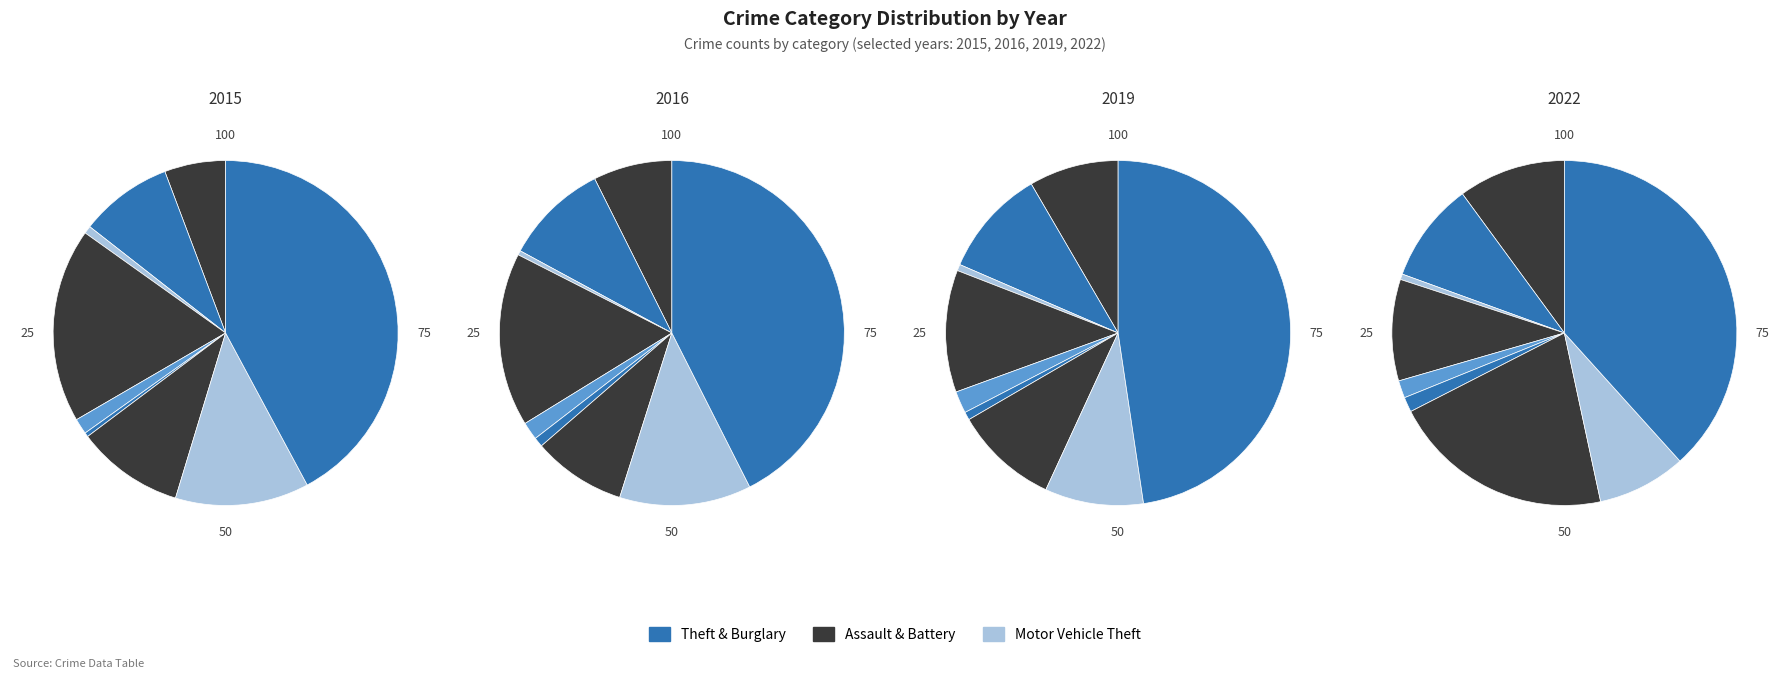

Which slice is the largest?

Theft